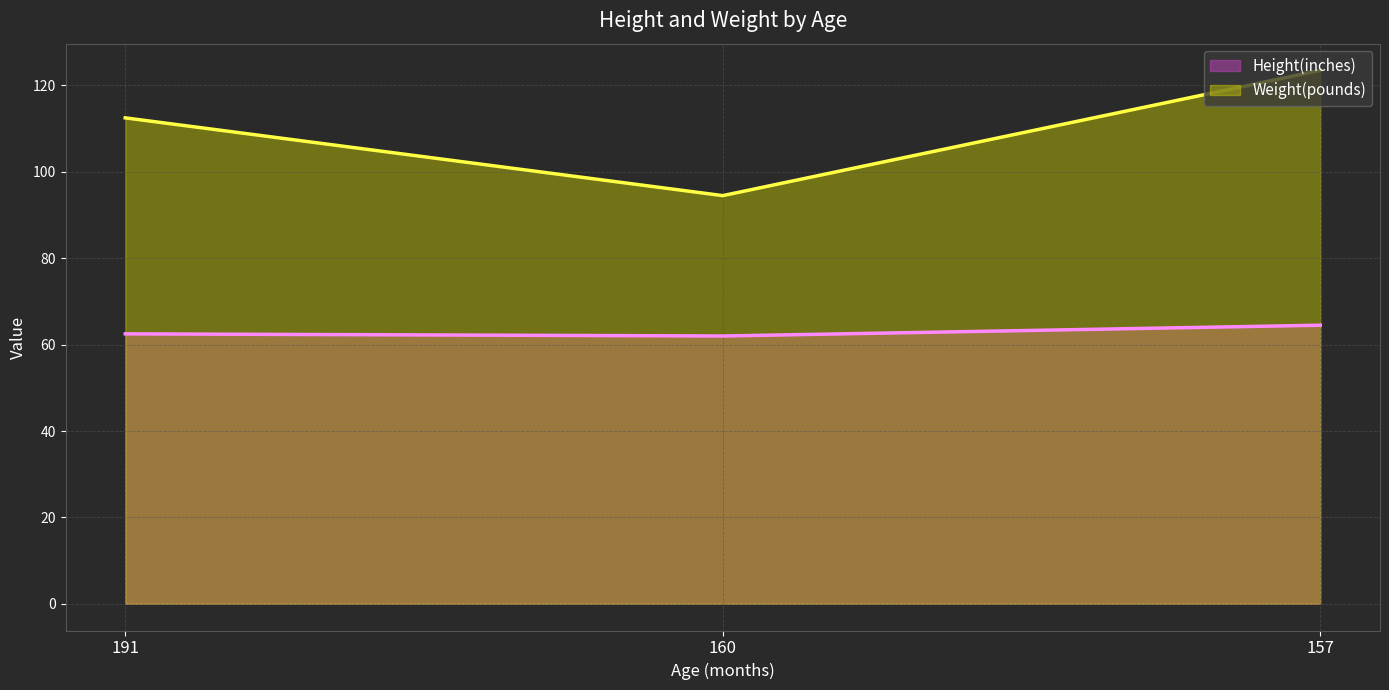

At 191, list the series in order from smallest to largest.

Height(inches), Weight(pounds)